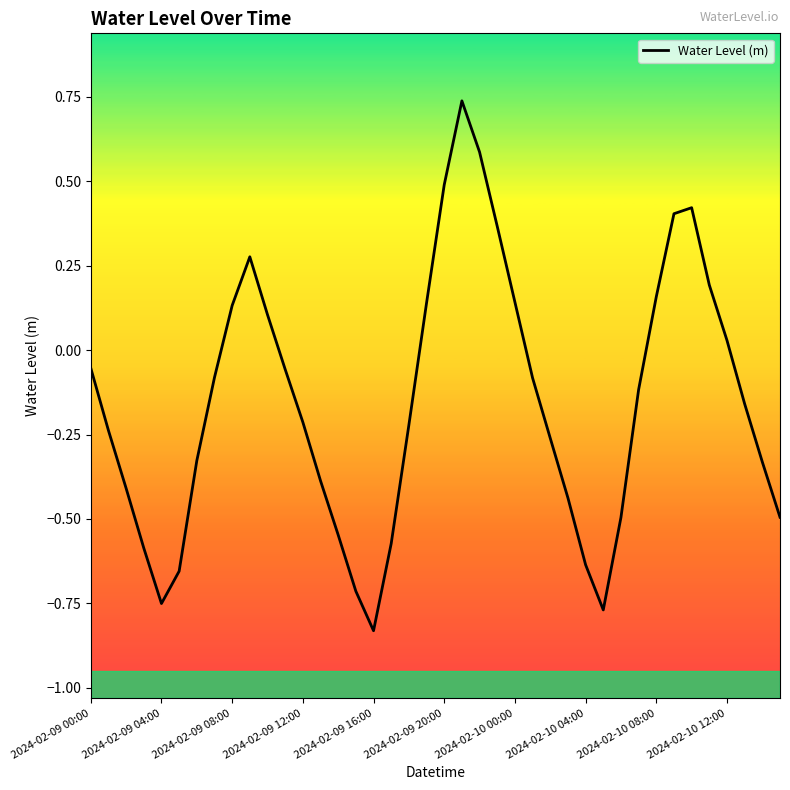

How many interior local valleys (lower than both neighbors) does the data have?

3